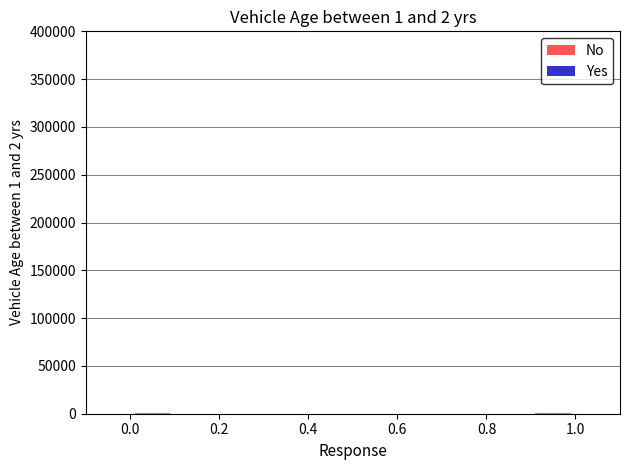

At how many categories does at least one series exceed 246?

2